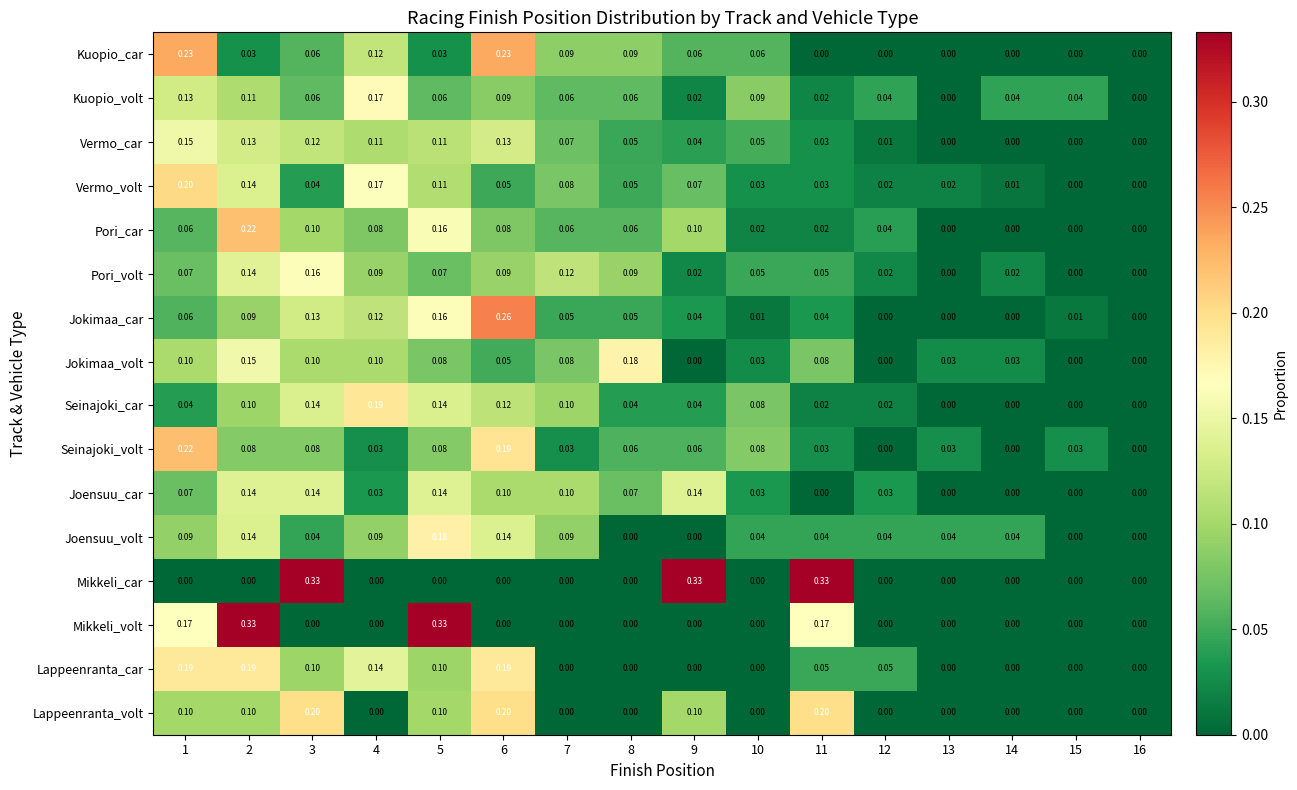

Which series changed the most between 7 and 12?

Pori_volt